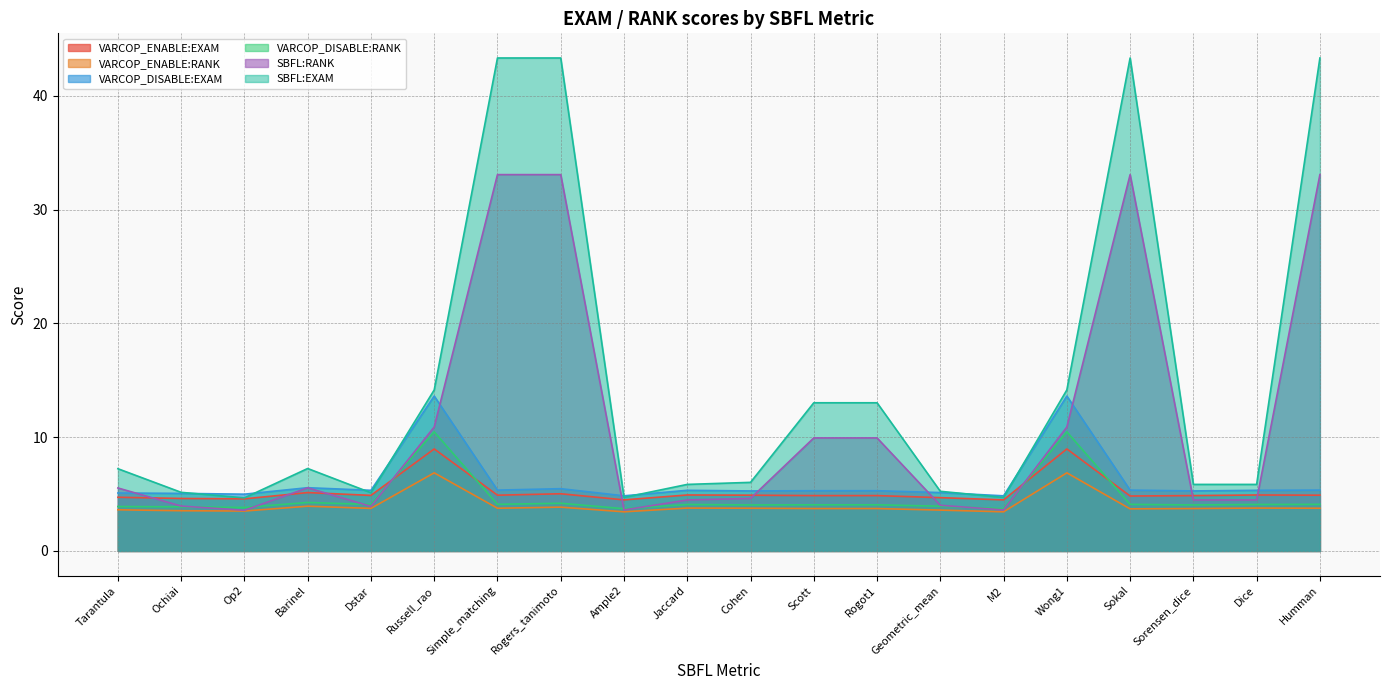

True or false: VARCOP_ENABLE:RANK and SBFL:RANK cross at least once.

False